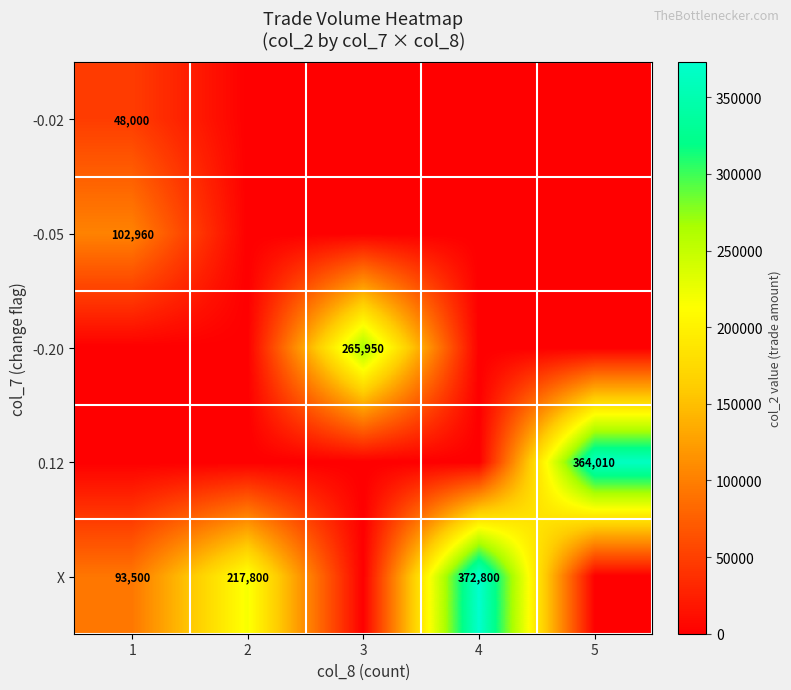

What is the sum of the X values at 4 and 2?

590600